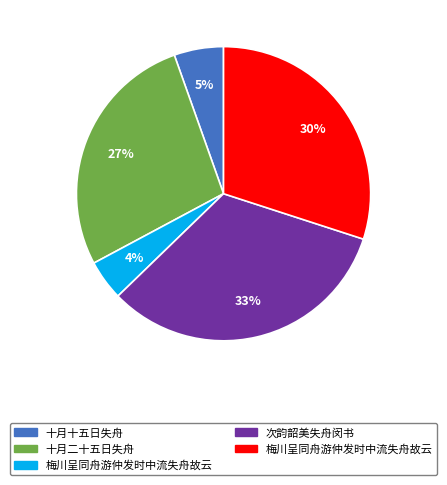

Does any single category account for the majority?

No